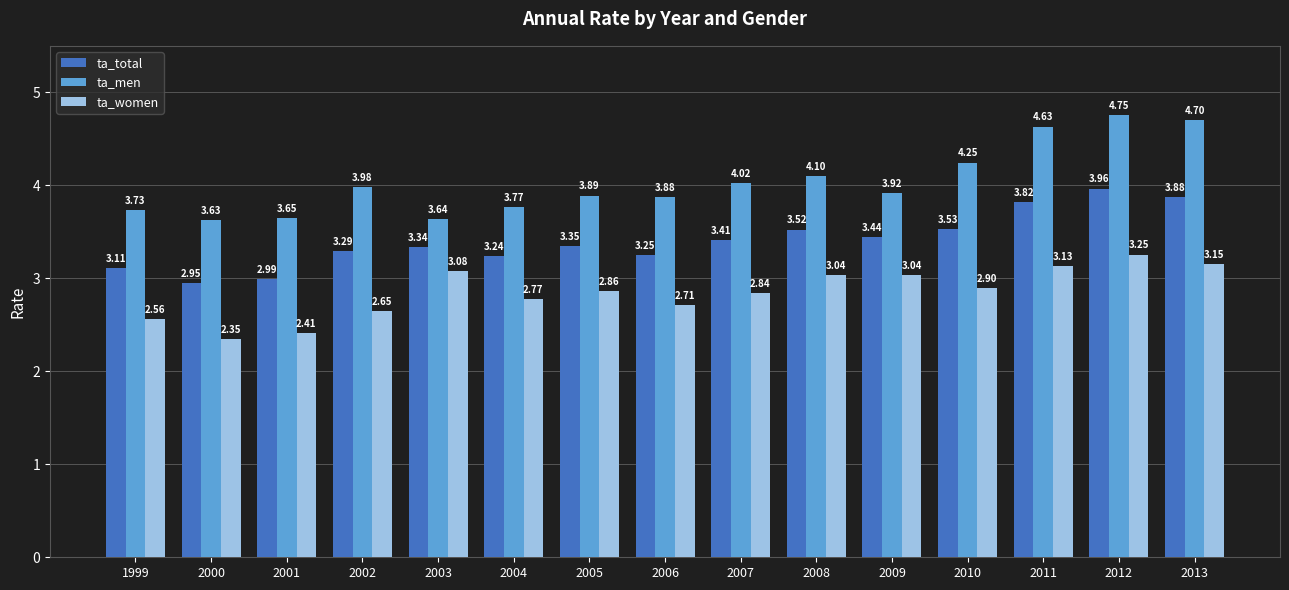

Where is ta_men nearest to the value 4?

2002